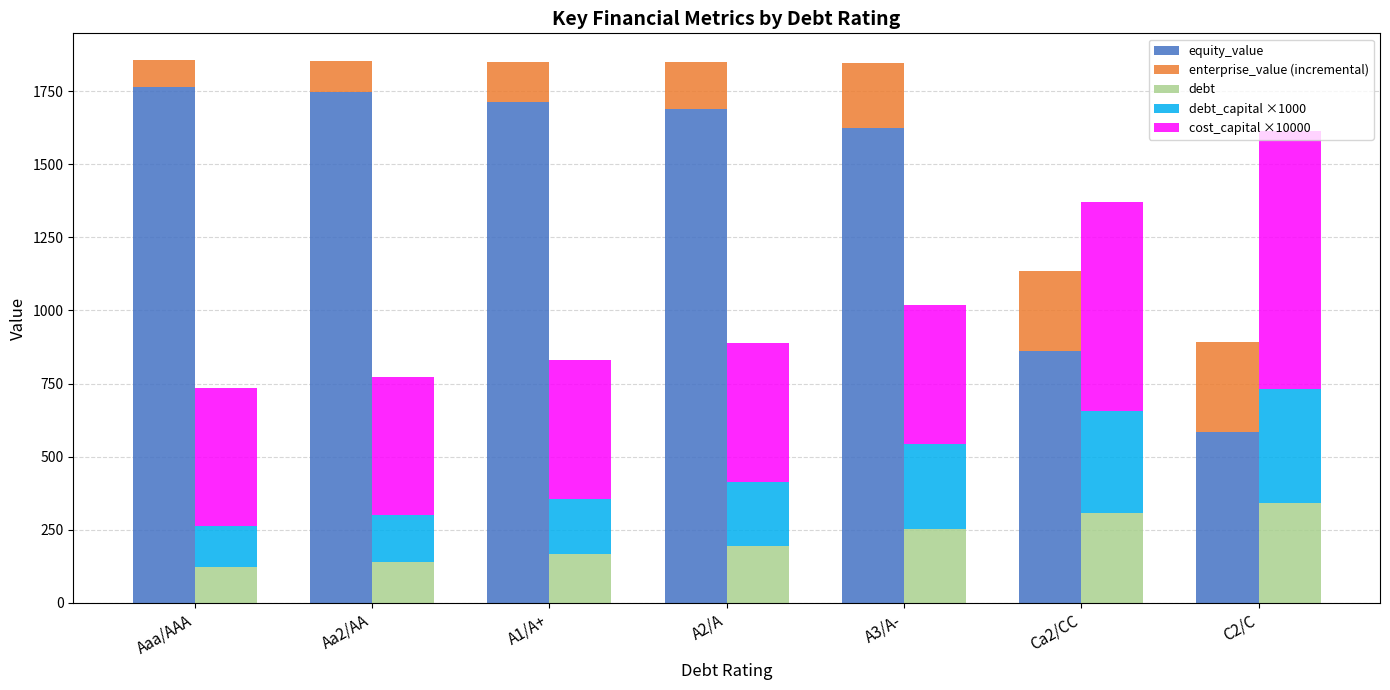

Reading left to right, extract all data points from this chart.

equity_value: 1764.4	1745.6	1714.5	1687.3	1625.7	860.5	583.1
enterprise_value (incremental): 90.6	108.1	134.4	160.7	222.1	274.7	309.8
debt: 122.8	140.3	166.6	192.9	254.3	306.9	342.0
debt_capital ×1000: 140.0	160.0	190.0	220.0	290.0	350.0	390.0
cost_capital ×10000: 473.0	473.3	474.3	474.5	474.5	714.0	882.6